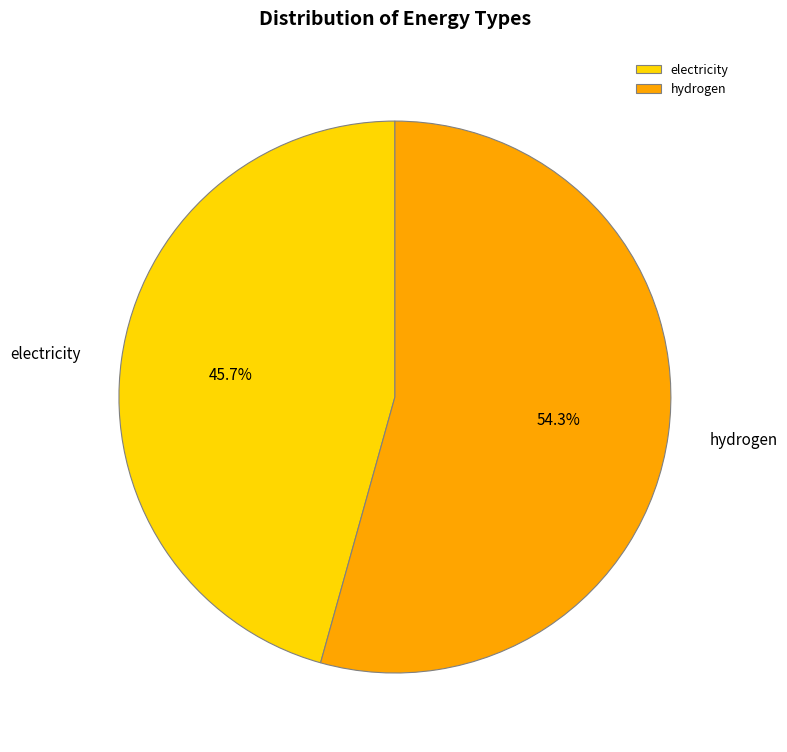

How many segments does this pie chart have?

2